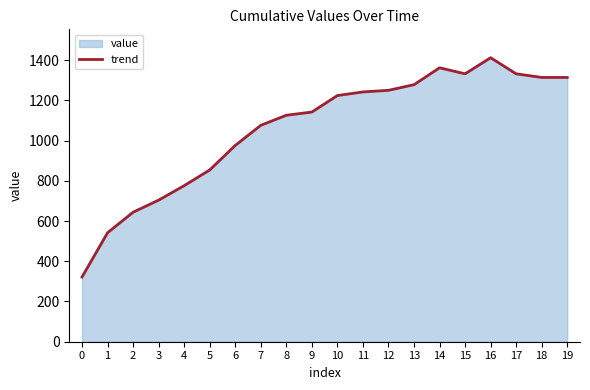

Does the chart display data point markers on the line(s)?

No